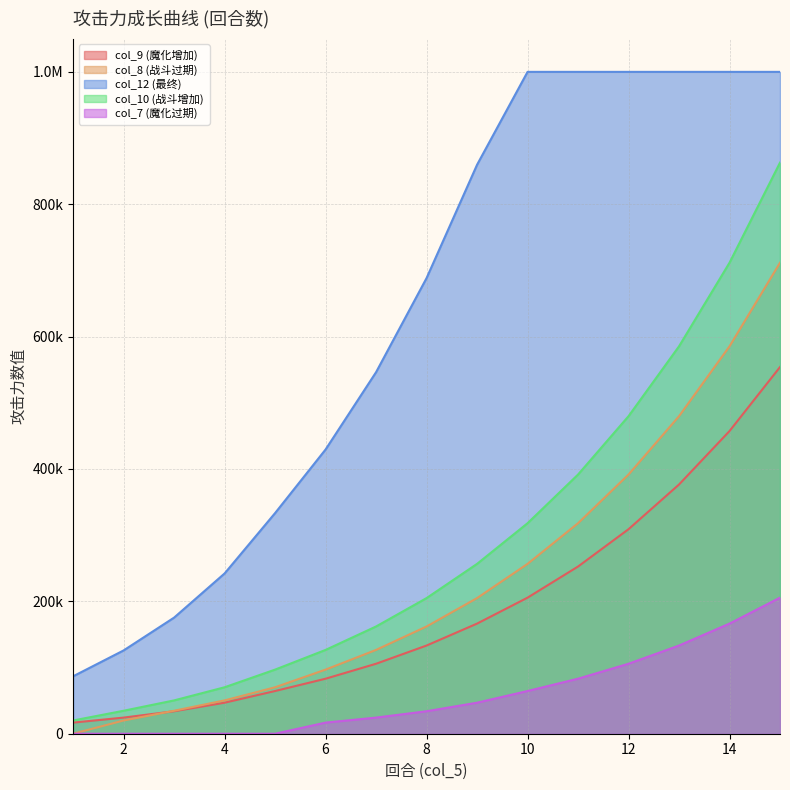

How many times do col_9 (魔化增加) and col_8 (战斗过期) cross each other?

1